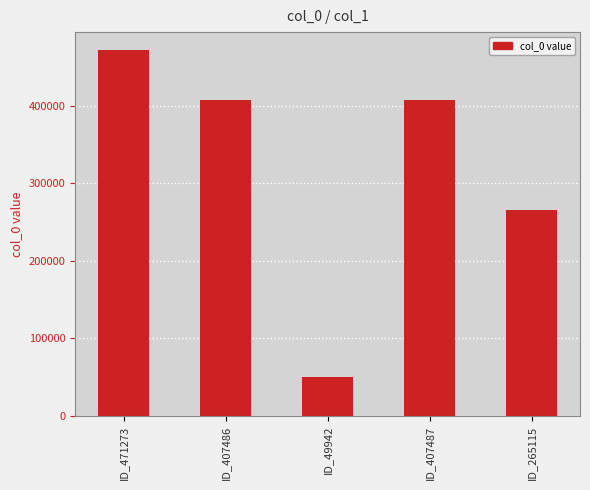

What is the change in value from ID_407486 to ID_265115?

-142371